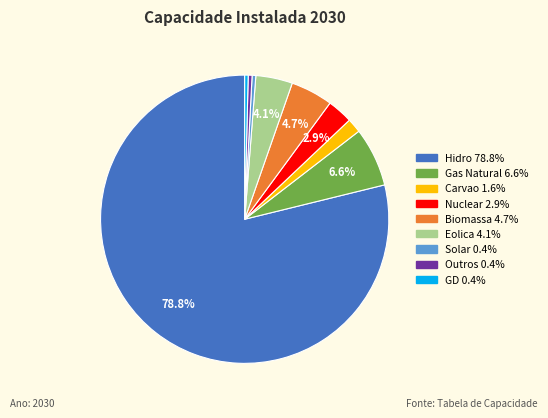

Count the number of slices in the pie.

9